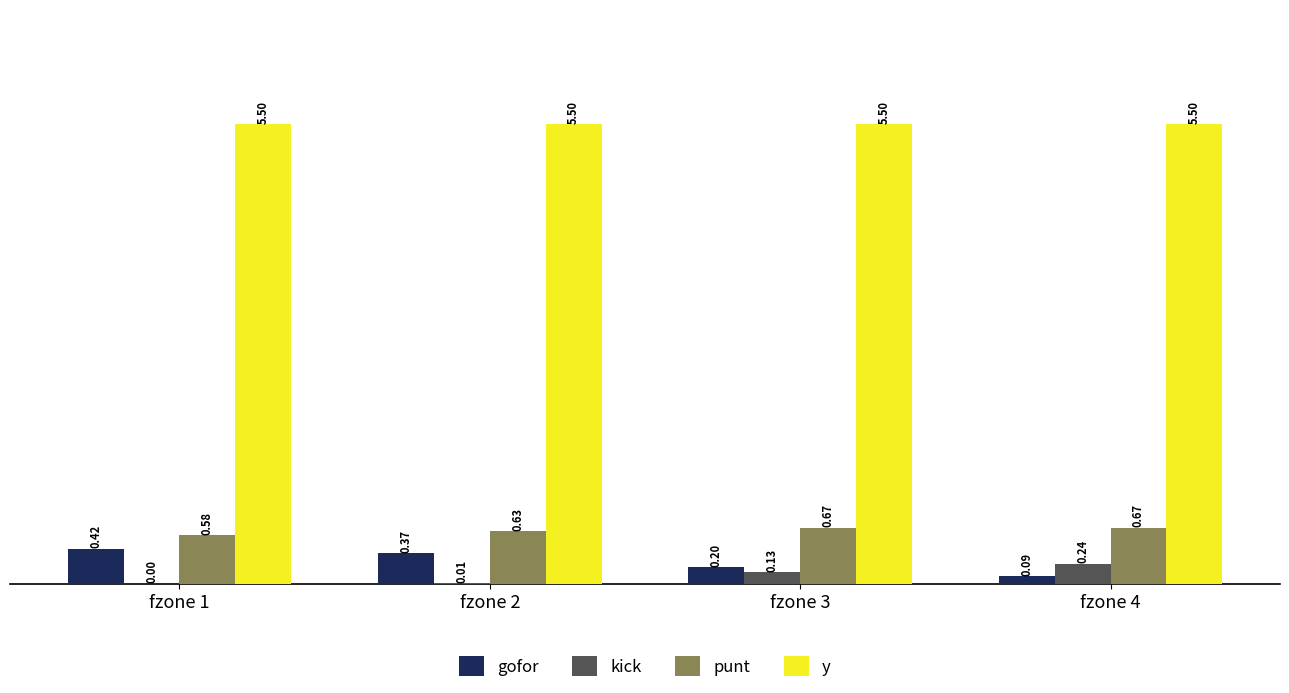

What is the total value across all series at fzone 2?

6.5